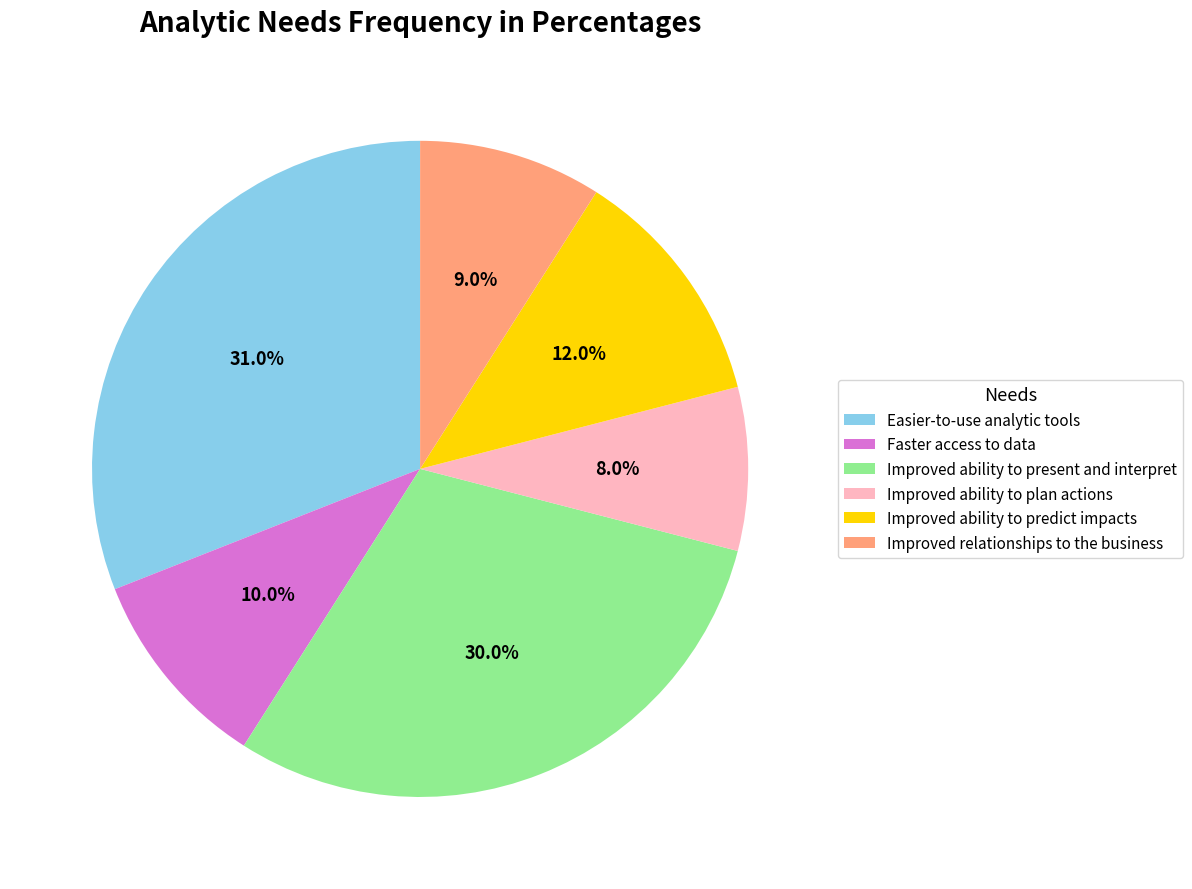

The Improved ability to plan actions slice represents 8% of the pie. True or false?

True